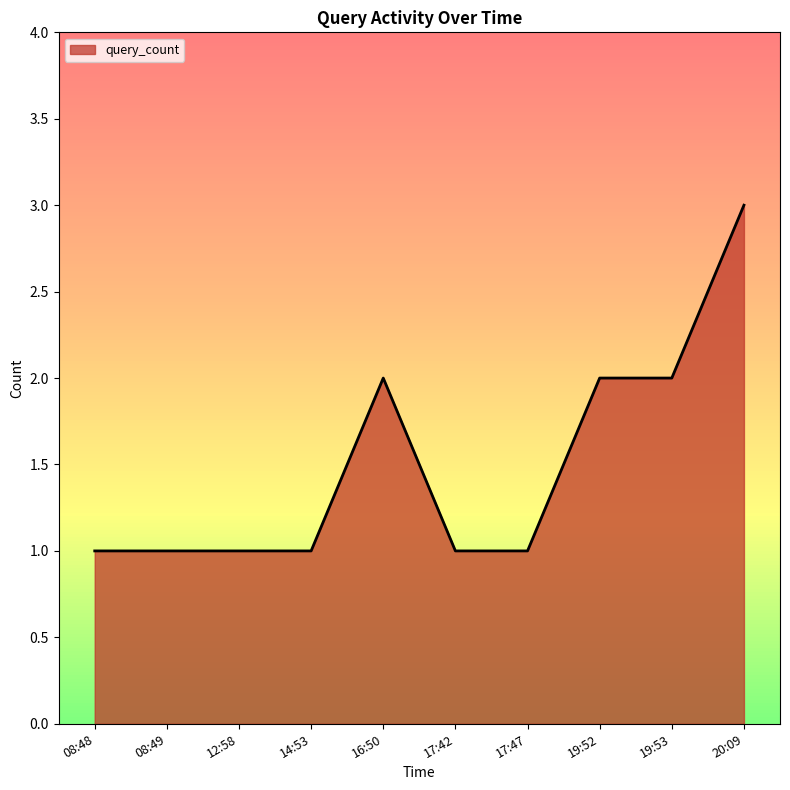

True or false: the data shows 1 at 17:47.

True